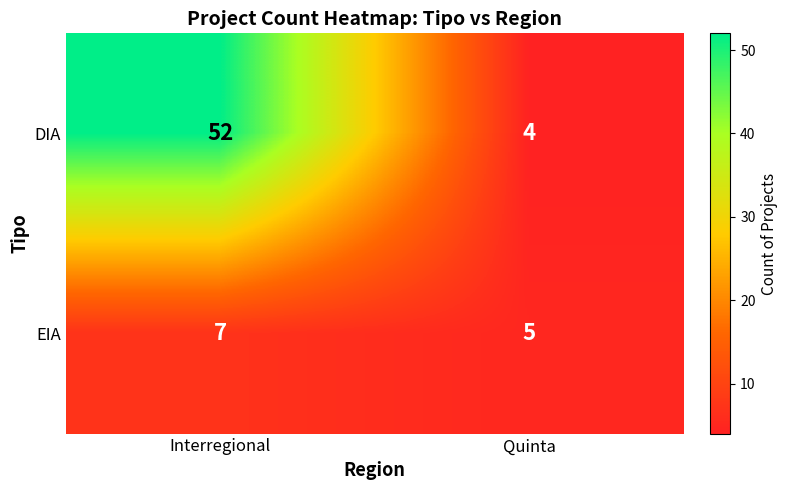

What is the difference between the highest and lowest values at Quinta?

1